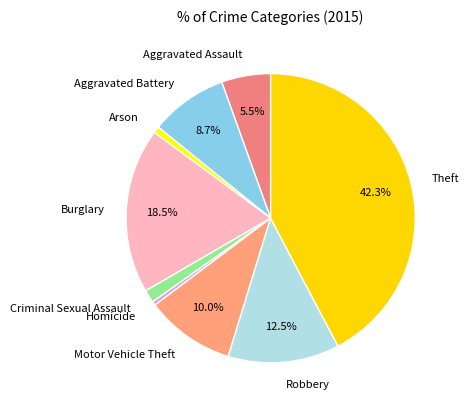

To the nearest percent, what is the difference between the largest and smallest slice percentages?

42%